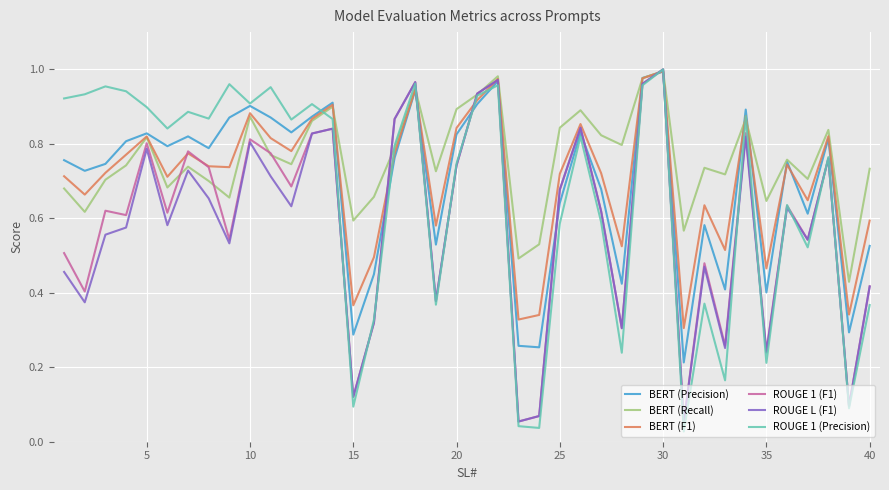

Which series has the widest spread of values?

ROUGE 1 (Precision)